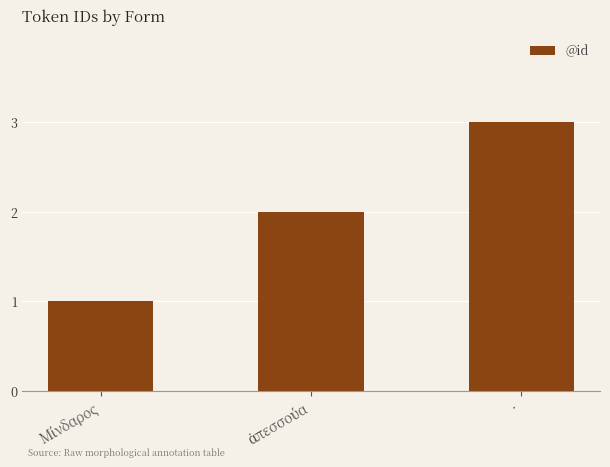

Are the bars horizontal?

No